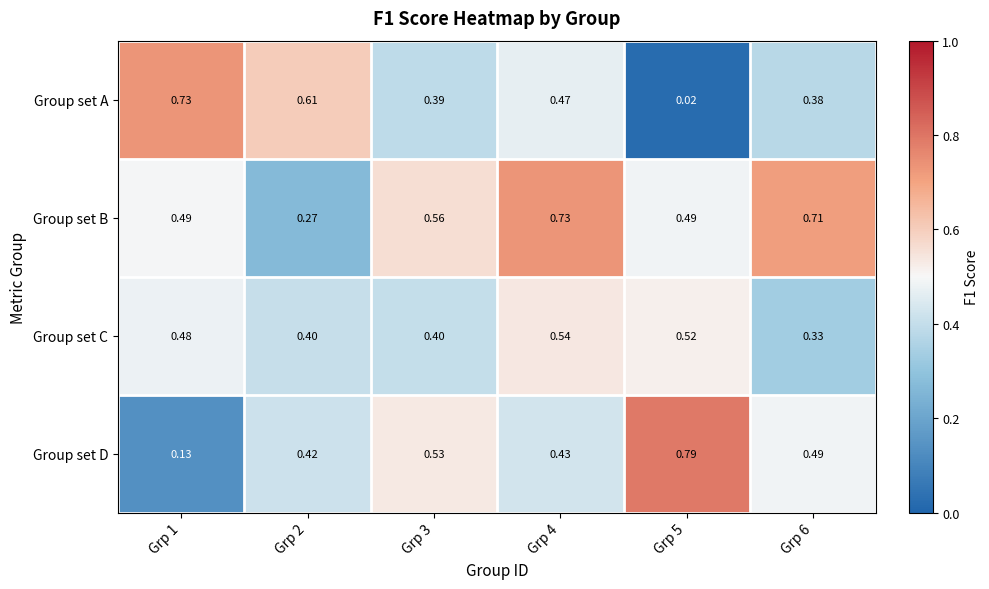

At Grp 1, list the series in order from smallest to largest.

Group set D, Group set C, Group set B, Group set A